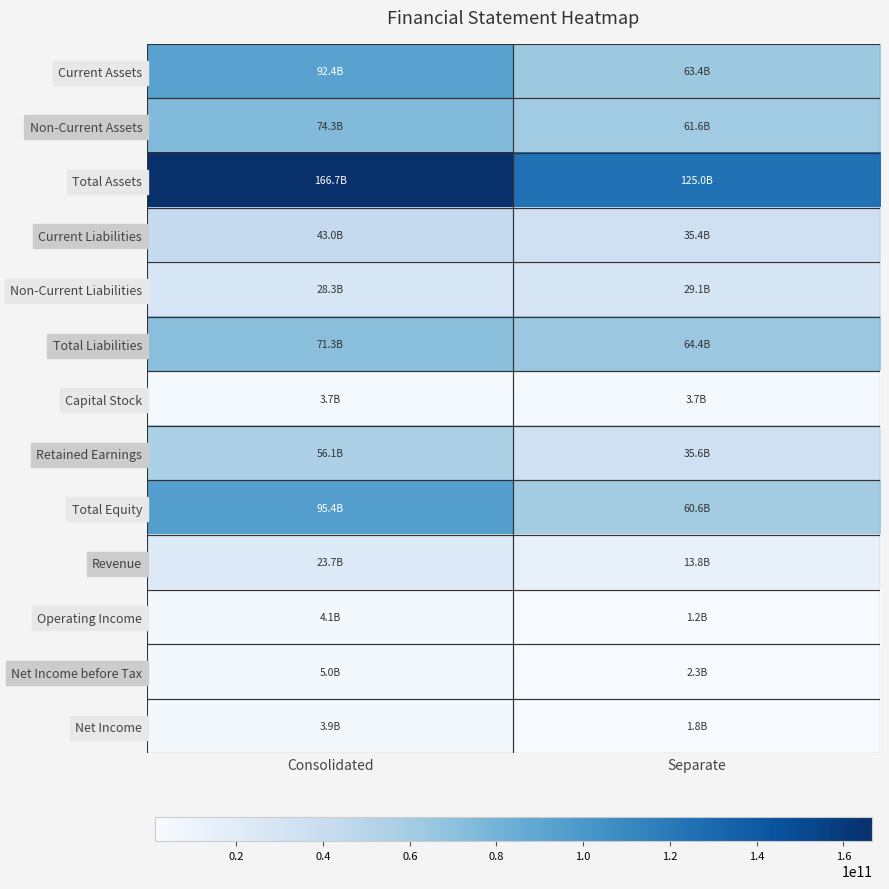

How many series are shown in this chart?

13